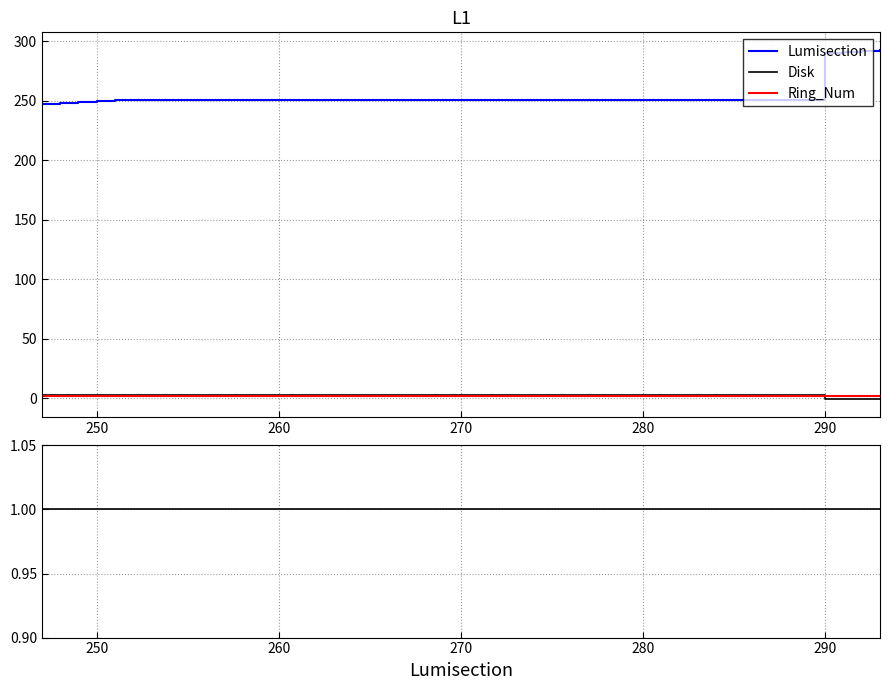

What are all the series names shown in the legend?

Lumisection, Disk, Ring_Num